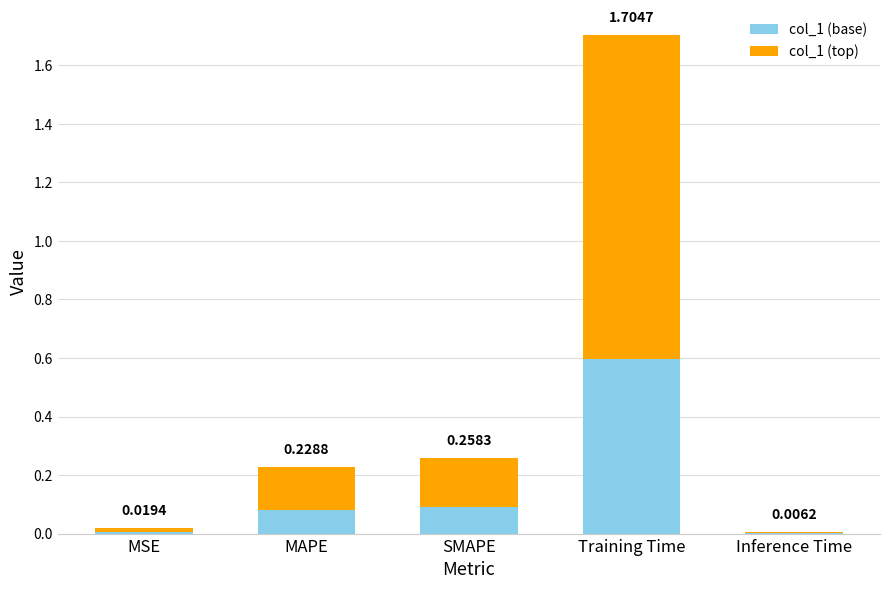

List the labels in order of col_1 (base) value, largest first.

Training Time, SMAPE, MAPE, MSE, Inference Time